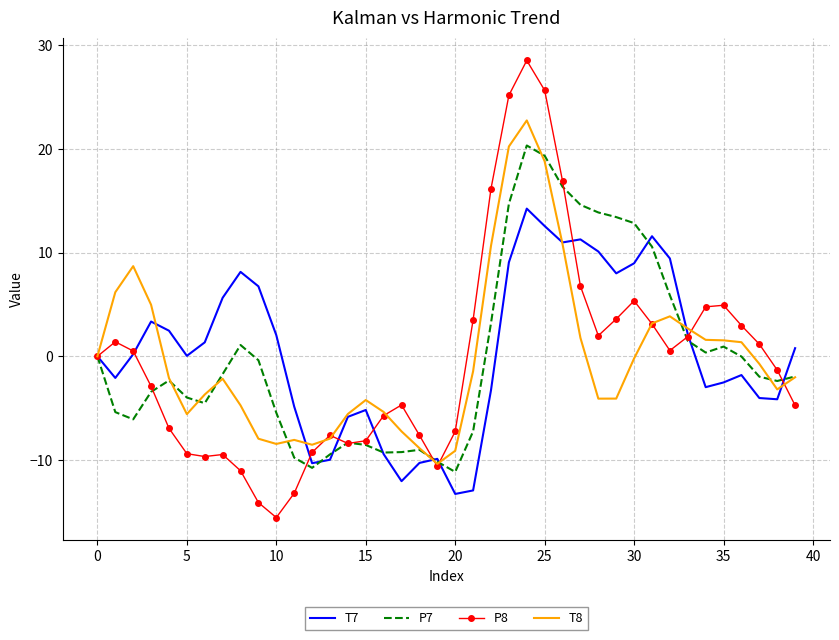

Rank the series by their maximum value, from highest to lowest.

P8, T8, P7, T7